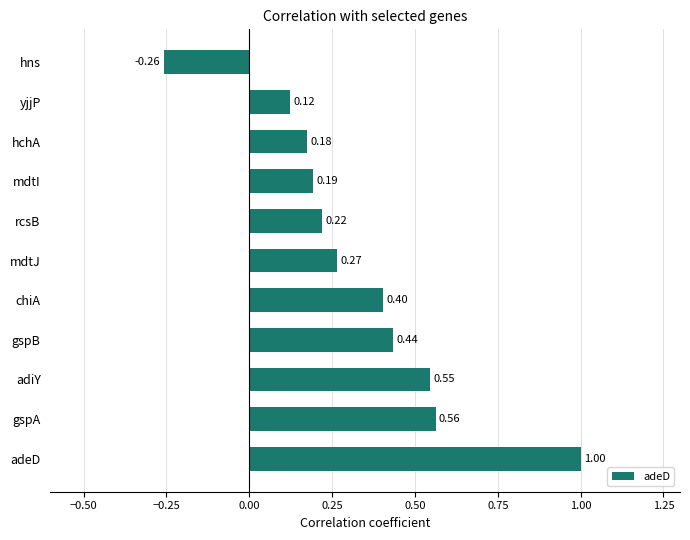

List the labels in order of value, smallest first.

hns, yjjP, hchA, mdtI, rcsB, mdtJ, chiA, gspB, adiY, gspA, adeD